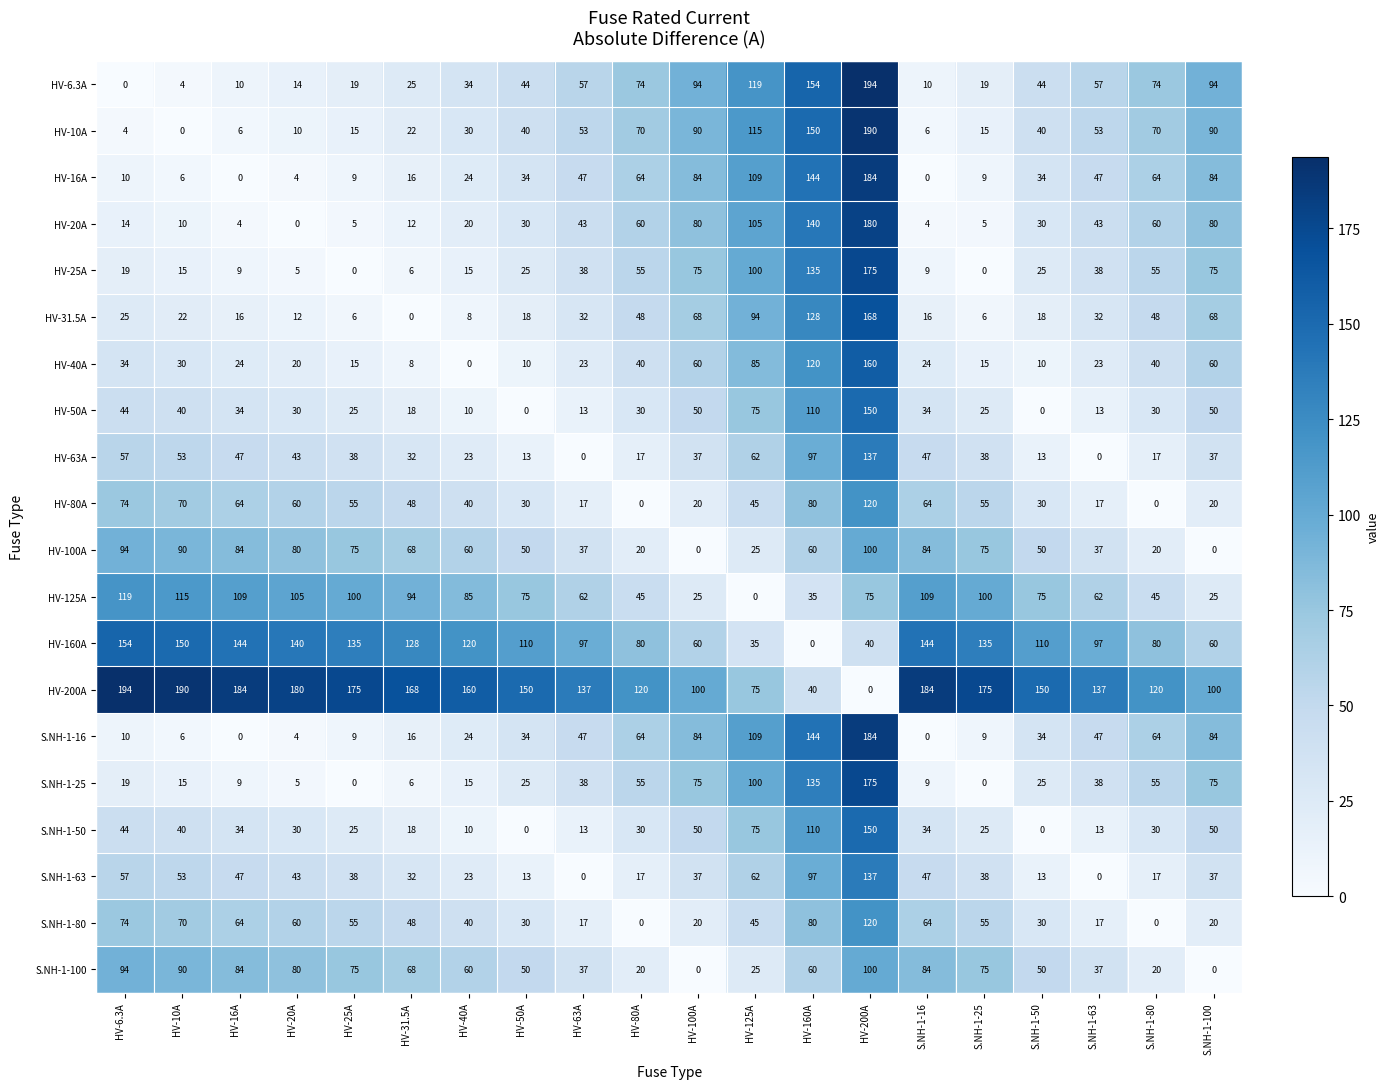

What is the greatest value displayed?

194